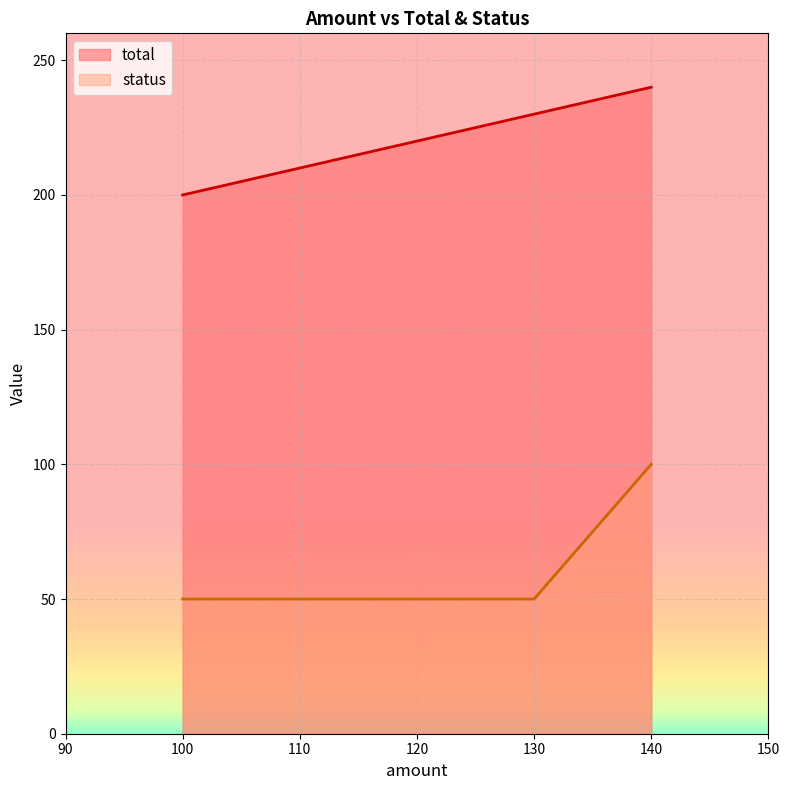

Where is total nearest to the value 220?

120